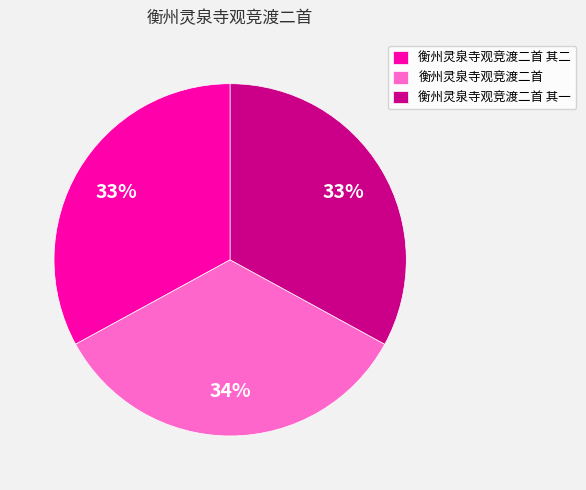

Do 衡州灵泉寺观竞渡二首 其二 and 衡州灵泉寺观竞渡二首 其一 together represent more than half of the pie?

Yes